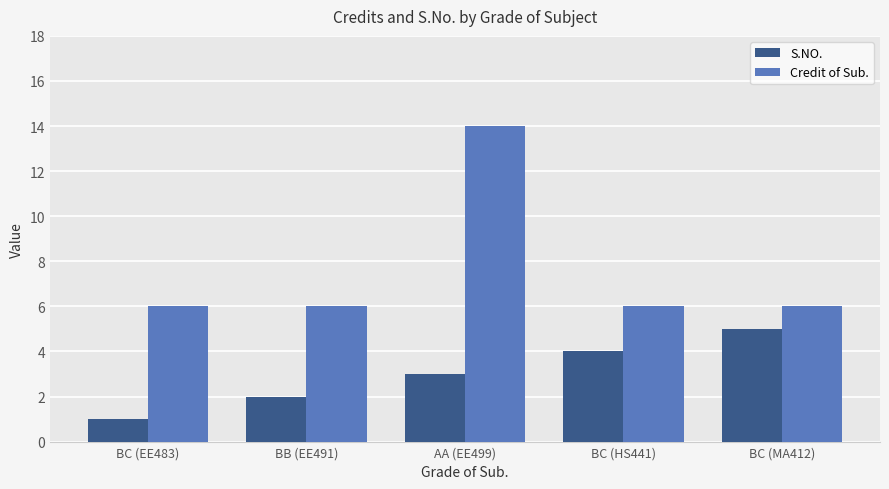

Where is S.NO. nearest to the value 3?

AA (EE499)